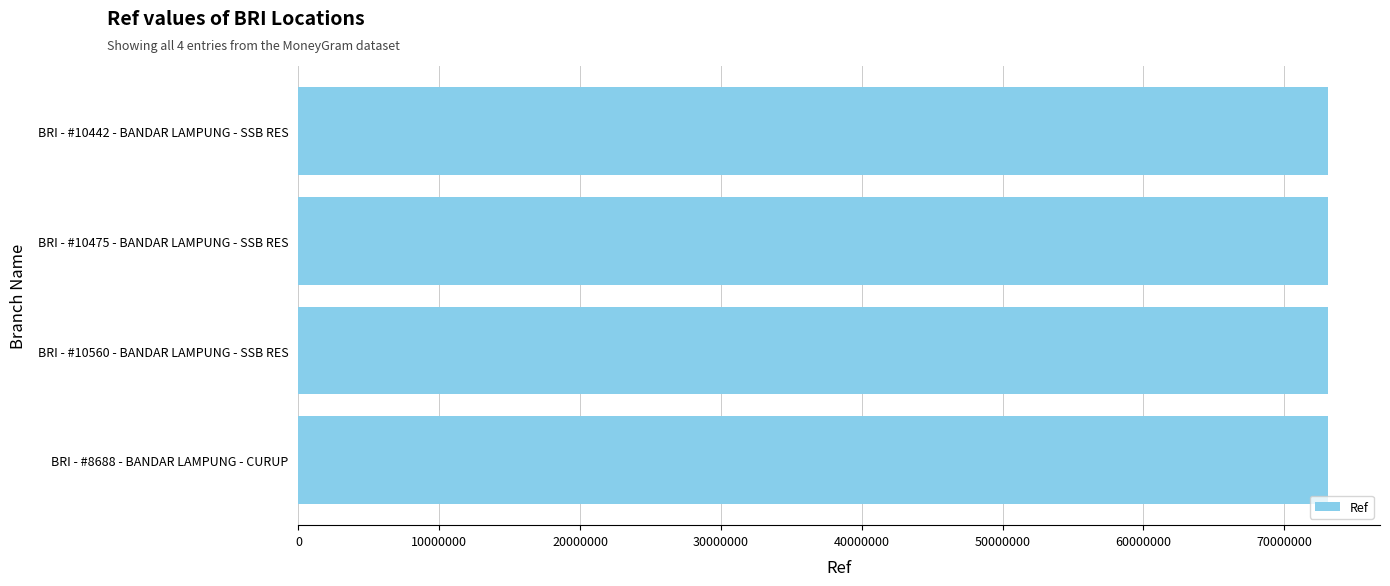

What is the label of the 2nd bar from the bottom?

BRI - #10560 - BANDAR LAMPUNG - SSB RES